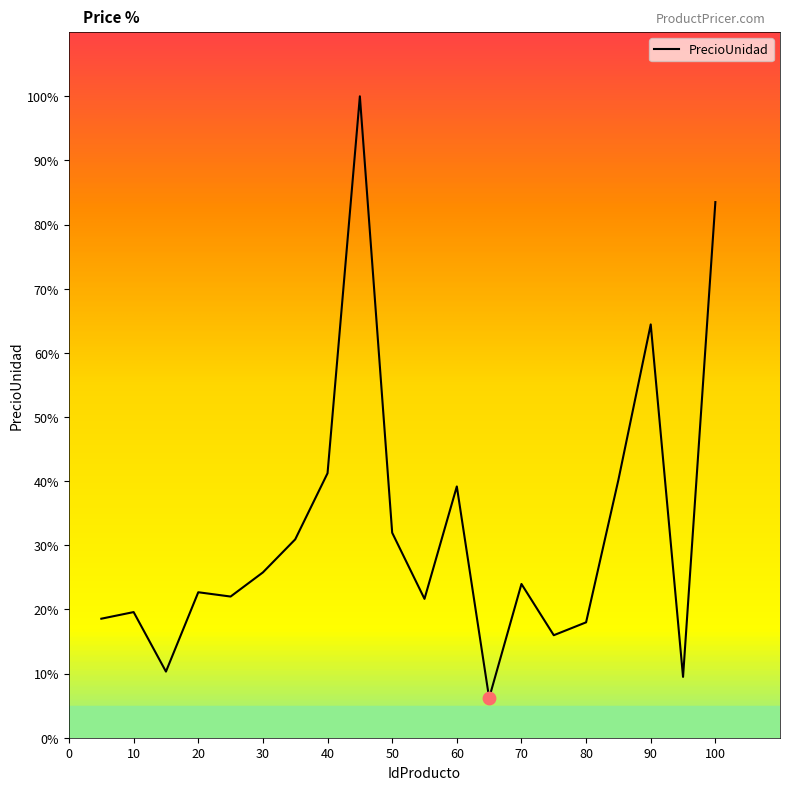

What is the minimum value shown in the chart?

6.2